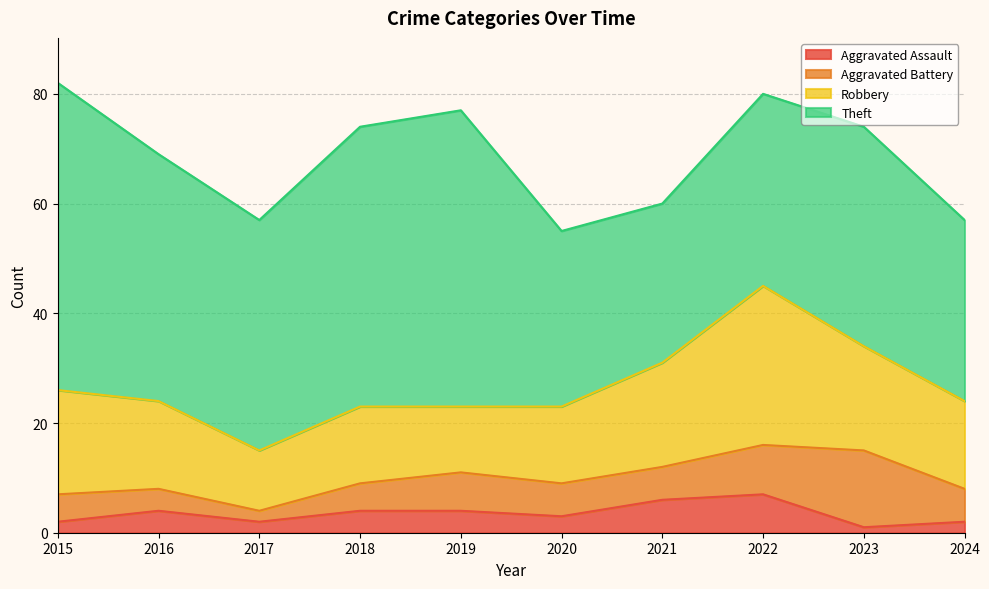

Reading right to left, transcribe all the data shown in this chart.

Aggravated Assault: 2	1	7	6	3	4	4	2	4	2
Aggravated Battery: 6	14	9	6	6	7	5	2	4	5
Robbery: 16	19	29	19	14	12	14	11	16	19
Theft: 33	40	35	29	32	54	51	42	45	56